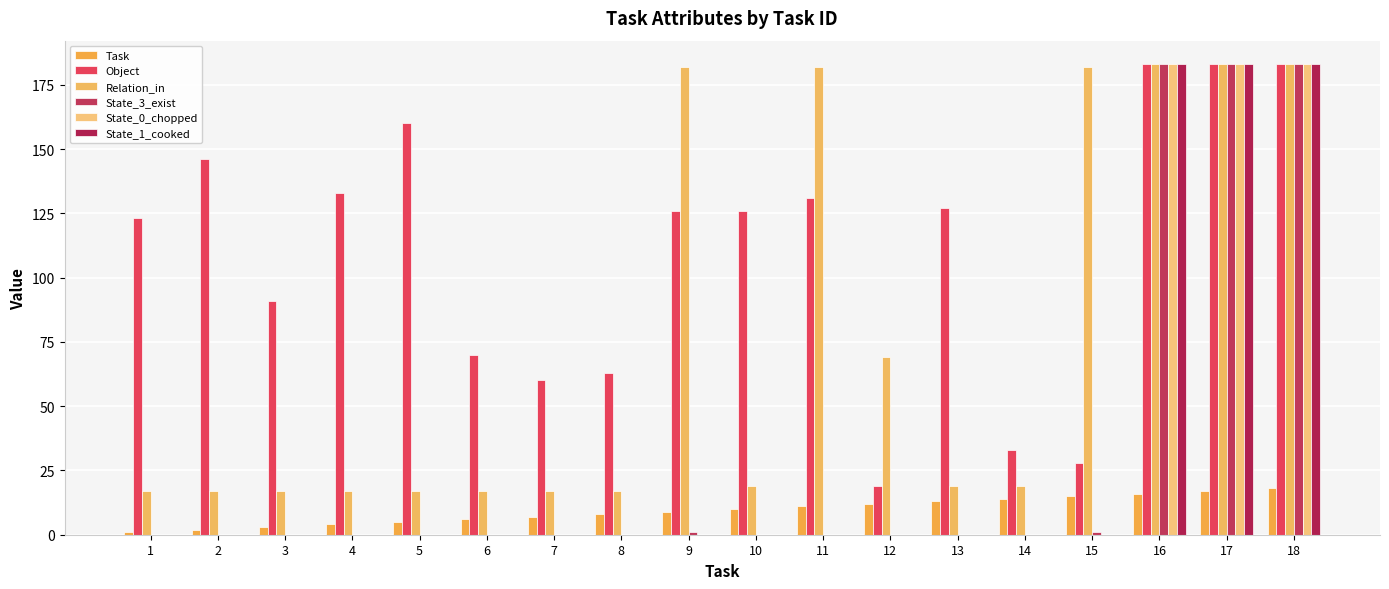

What are all the series names shown in the legend?

Task, Object, Relation_in, State_3_exist, State_0_chopped, State_1_cooked